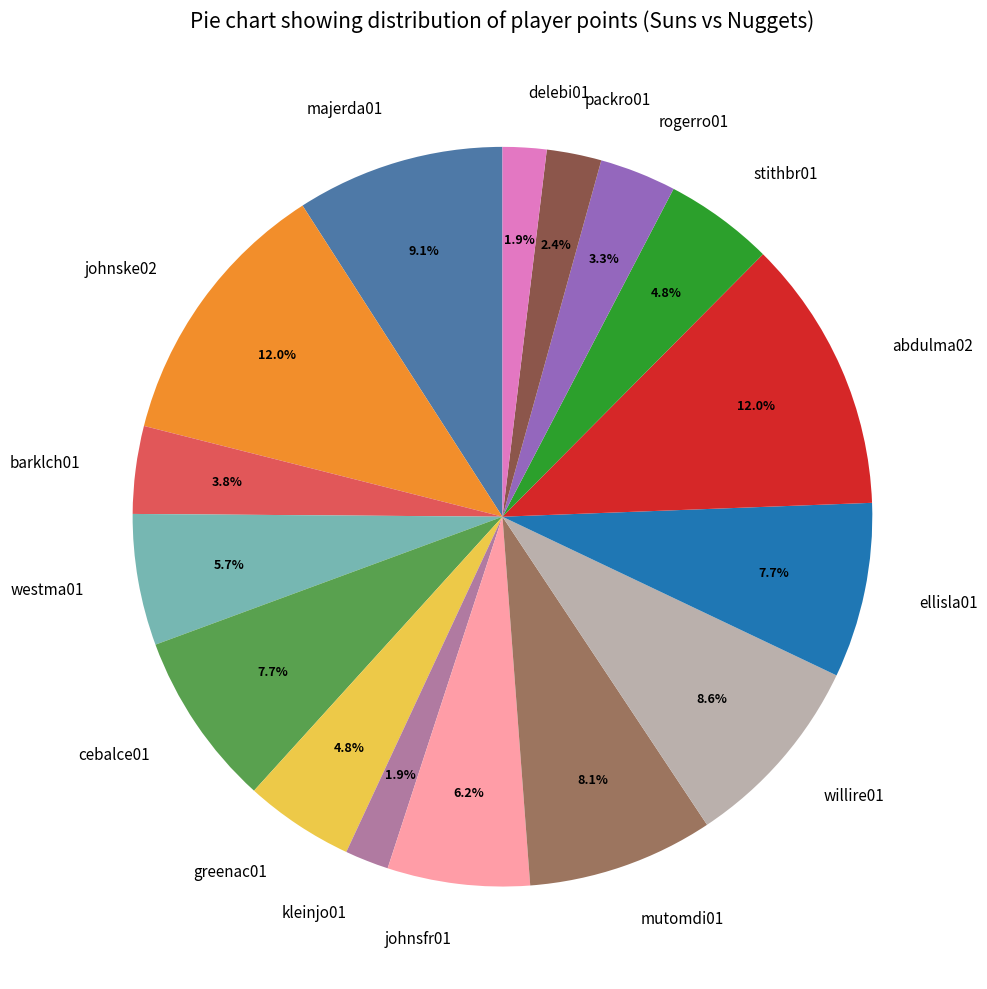

Combined, do stithbr01 and rogerro01 account for over 50%?

No